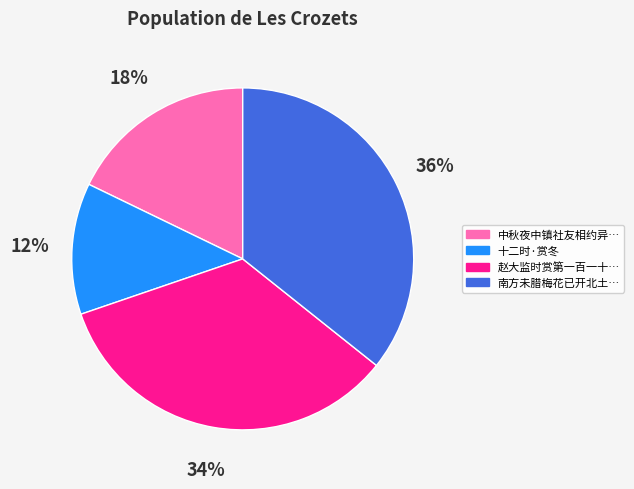

Does any single category account for the majority?

No